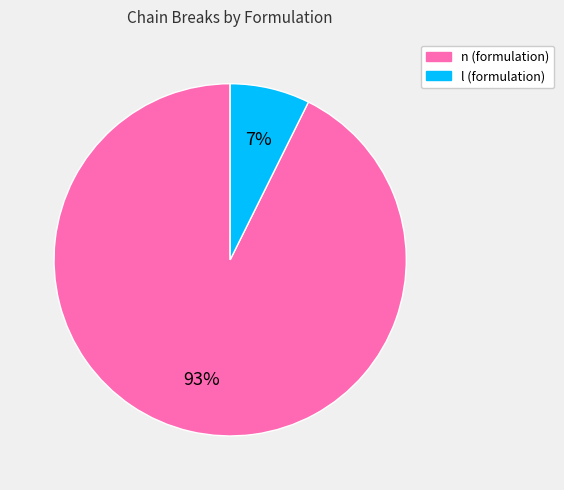

Is there any slice that represents more than half of the pie?

Yes